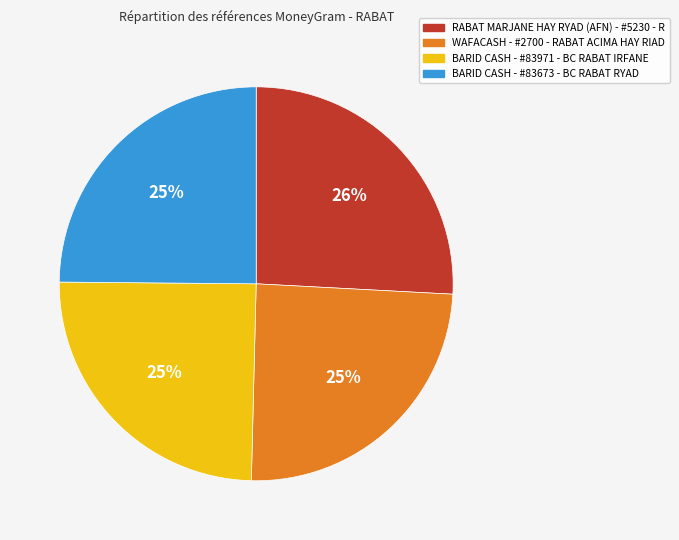

To the nearest percent, what is the combined percentage of WAFACASH - #2700 - RABAT ACIMA HAY RIAD and RABAT MARJANE HAY RYAD (AFN) - #5230 - R?

50%